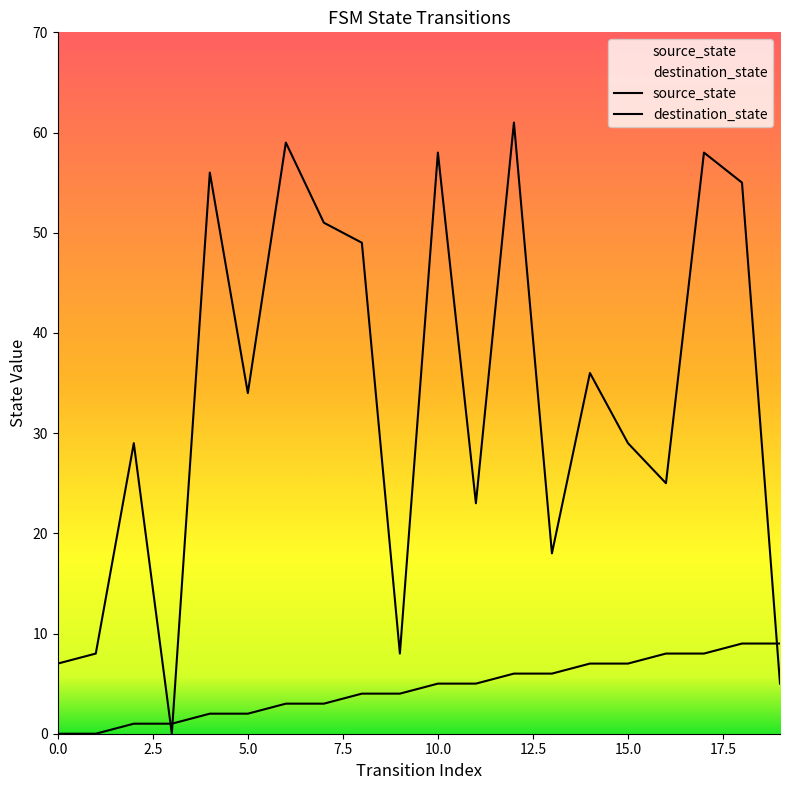

List the series in order of their peak value, highest first.

destination_state, source_state